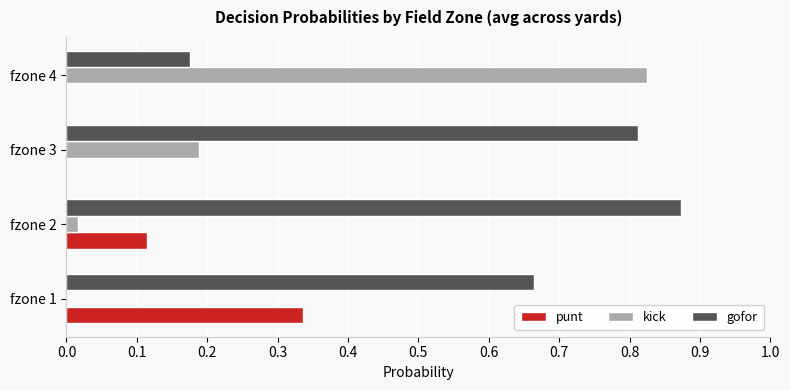

The value of punt at fzone 4 is 0.2. True or false?

False